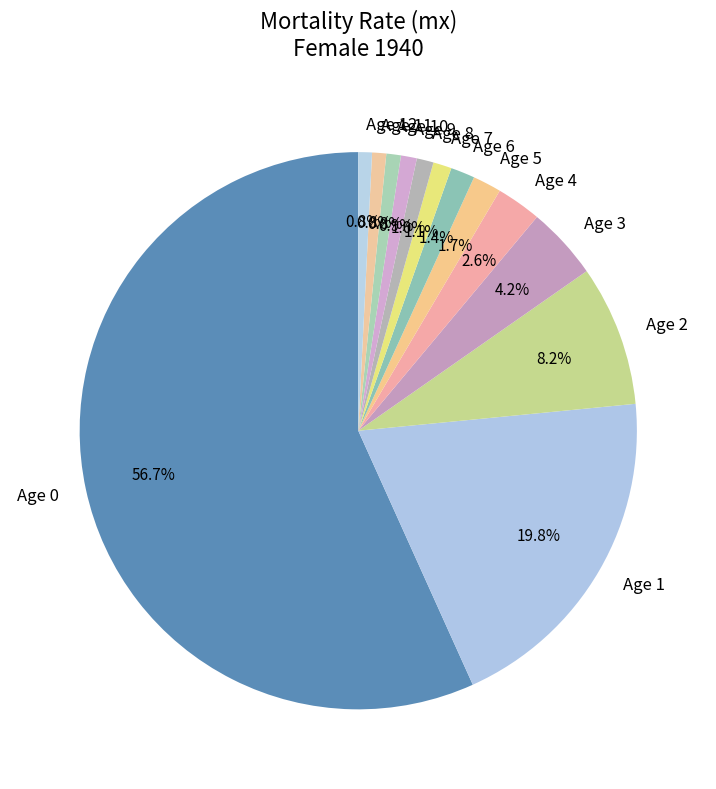

Is it true that Age 1 is 7% of the pie?

False